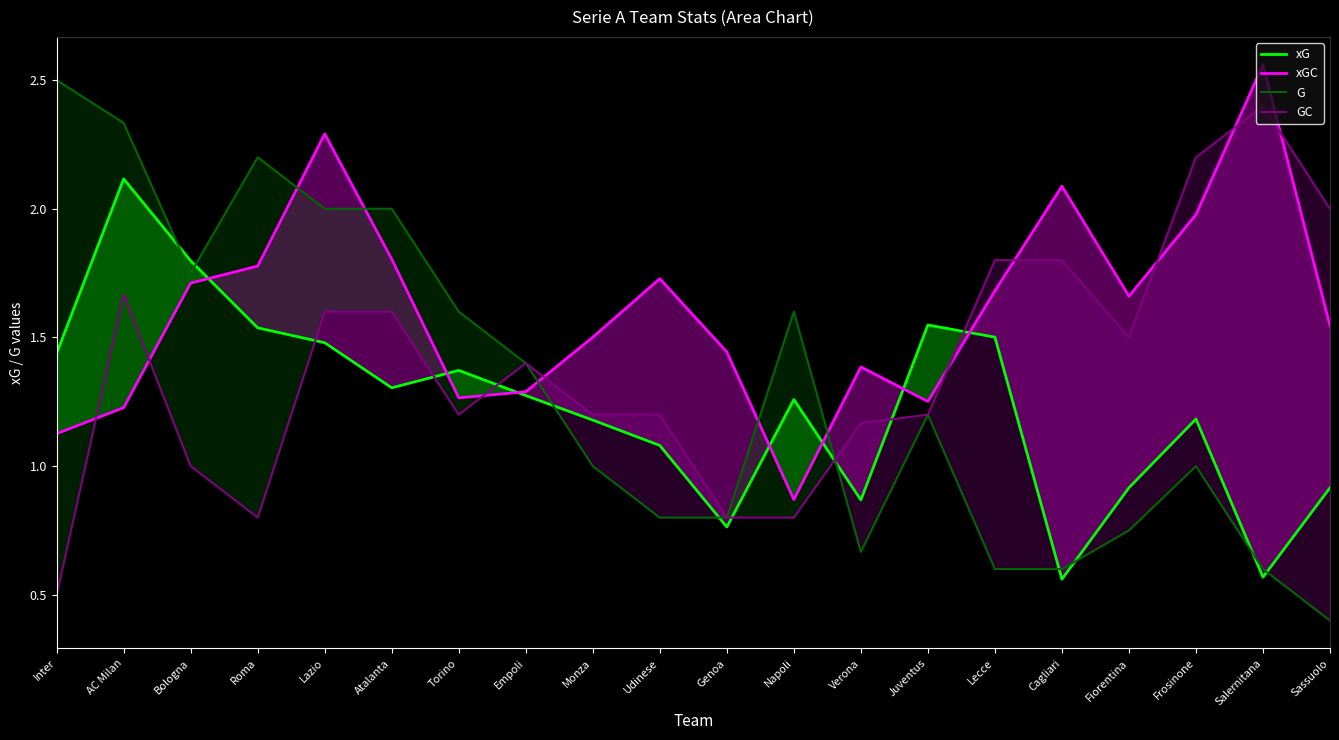

What are all the series names shown in the legend?

xG, xGC, G, GC